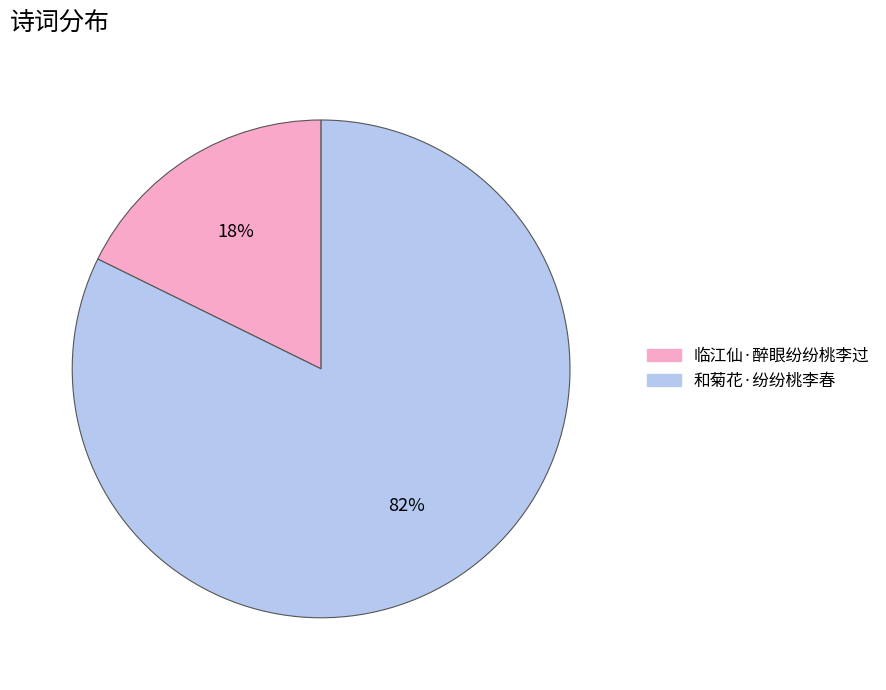

Which slice is the largest?

和菊花·纷纷桃李春